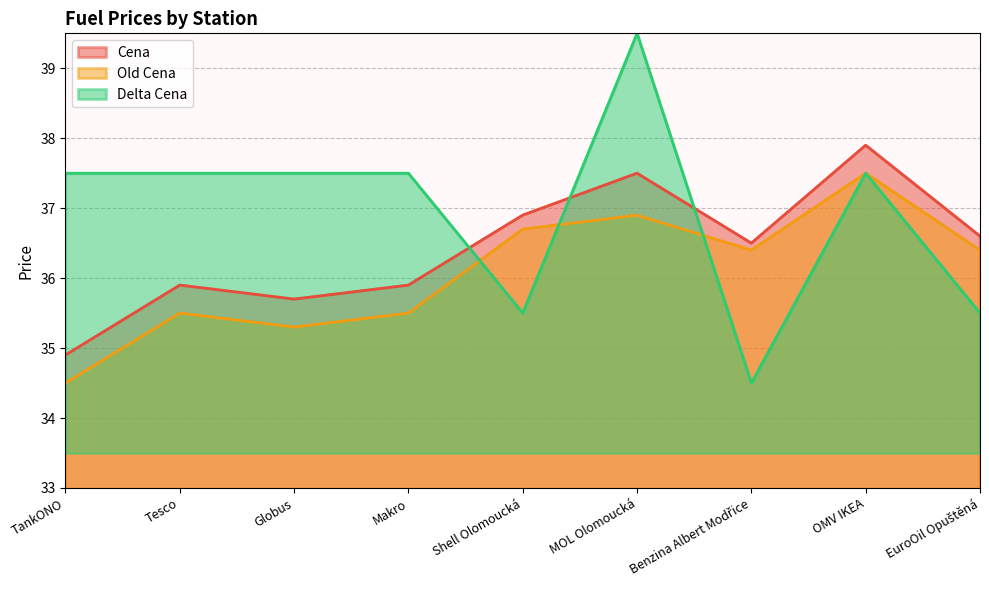

True or false: Cena and Old Cena cross at least once.

False